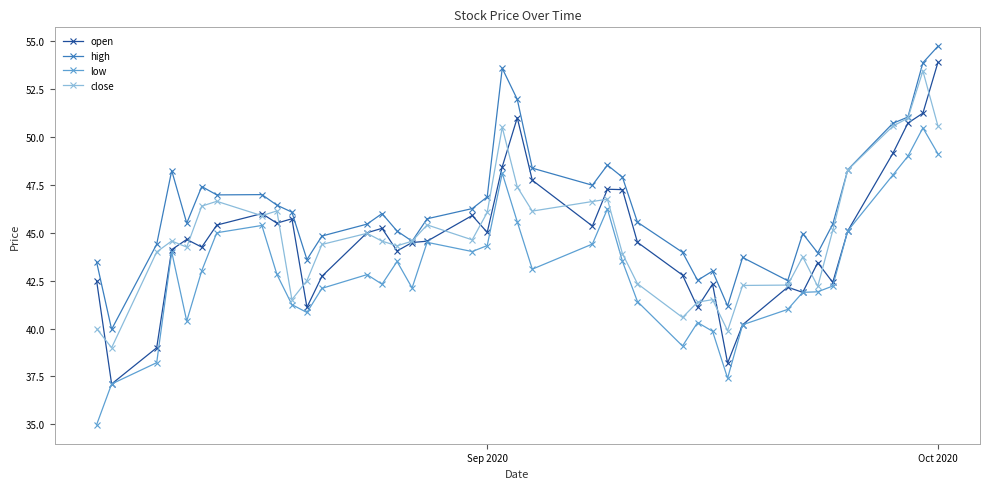

What is the value of the open point at the 19th from the left?

45.0